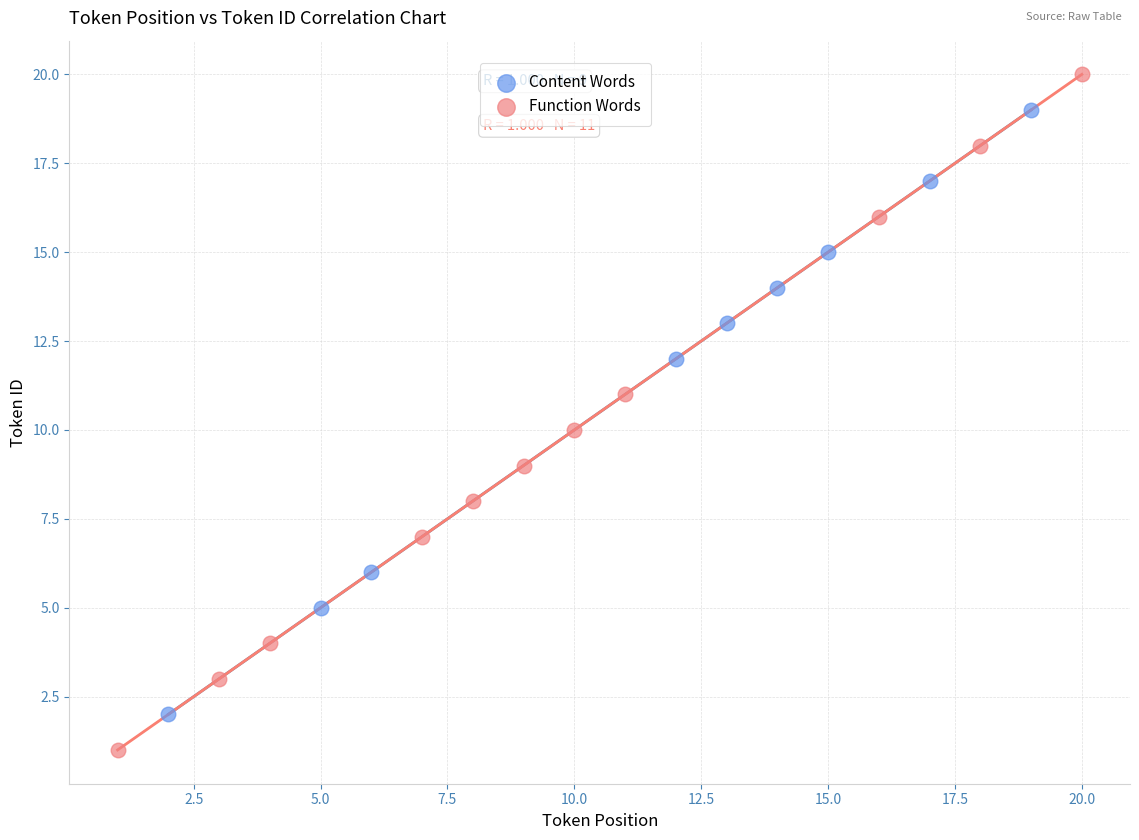

Which series has the largest Y range (max minus min)?

Function Words